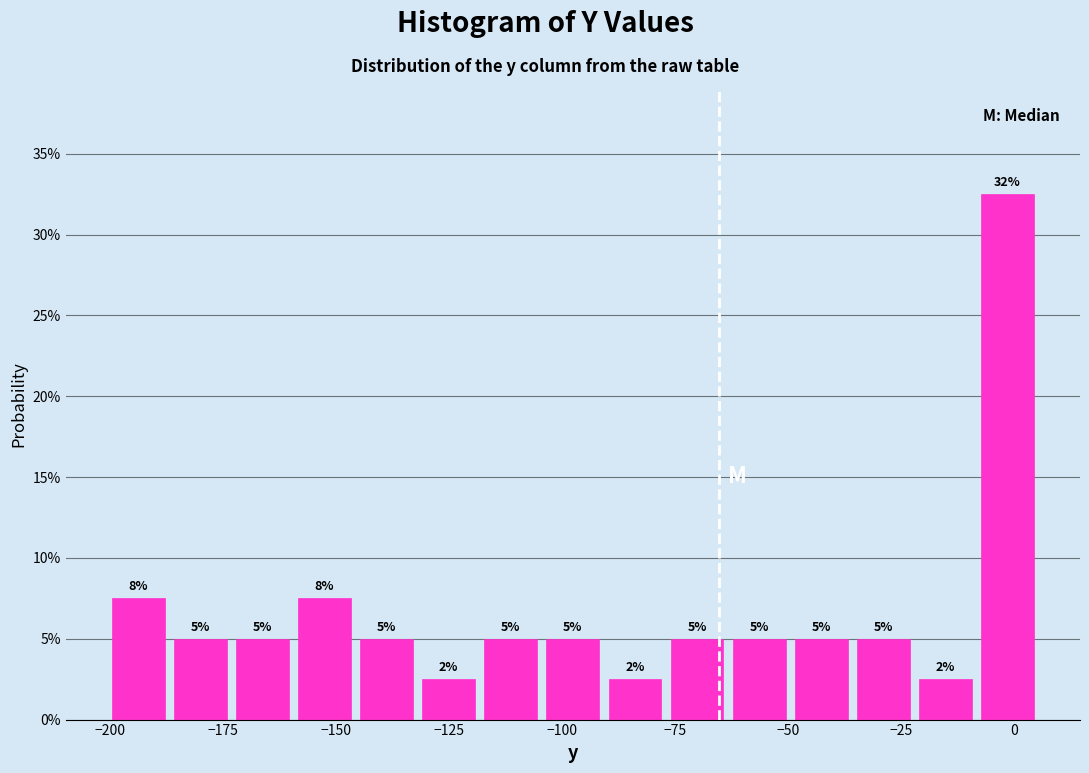

Around what value on the x-axis is the tallest bar? Give the approximate position of its centre, as read against the axis.

0